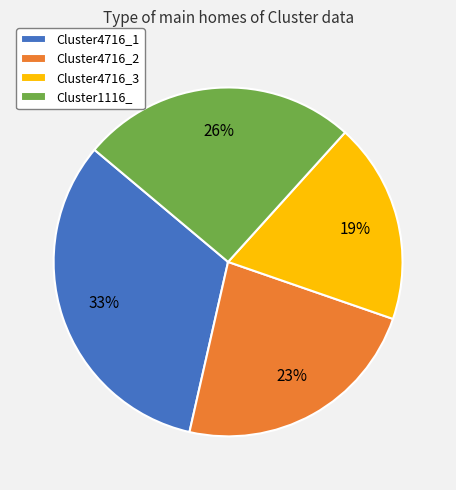

Is the sum of Cluster4716_1 and Cluster4716_3 greater than half?

Yes